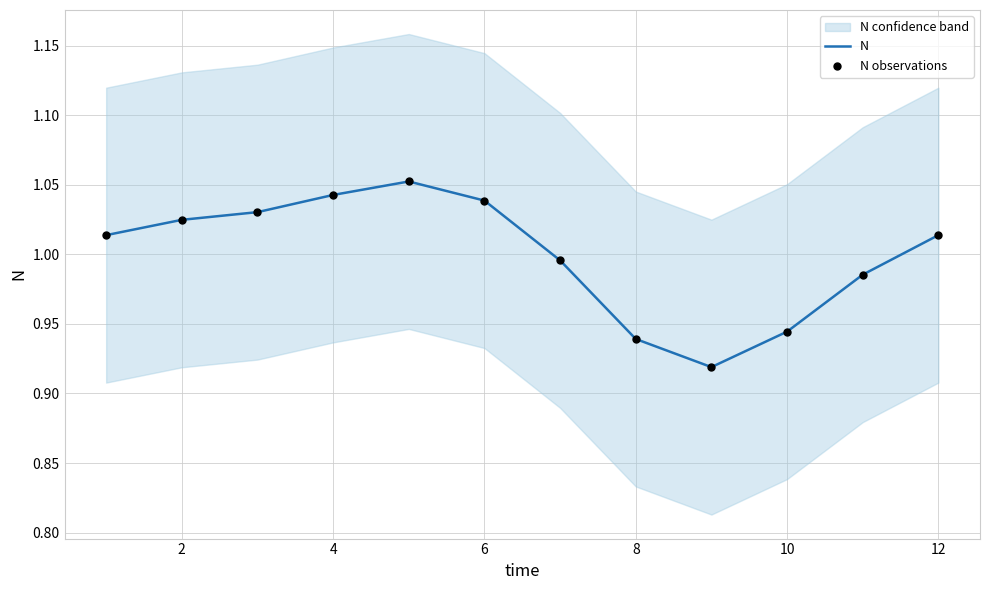

The value of N at 2 is 0.2. True or false?

False